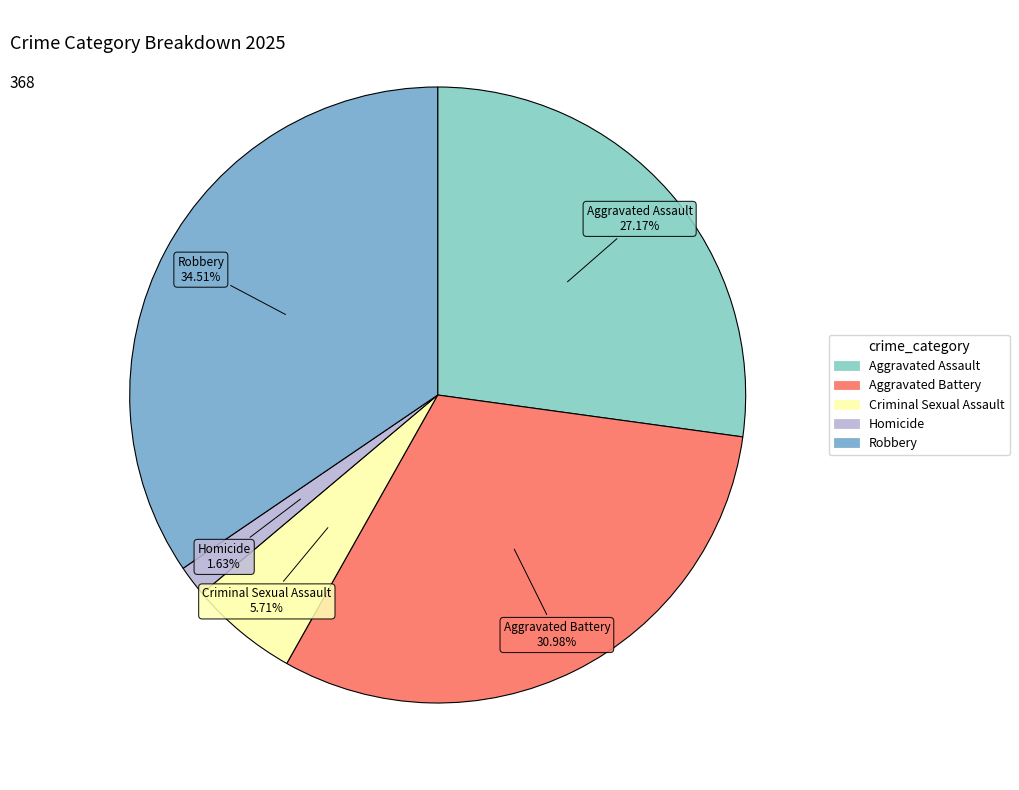

To the nearest percent, what is the difference between the largest and smallest slice percentages?

33%